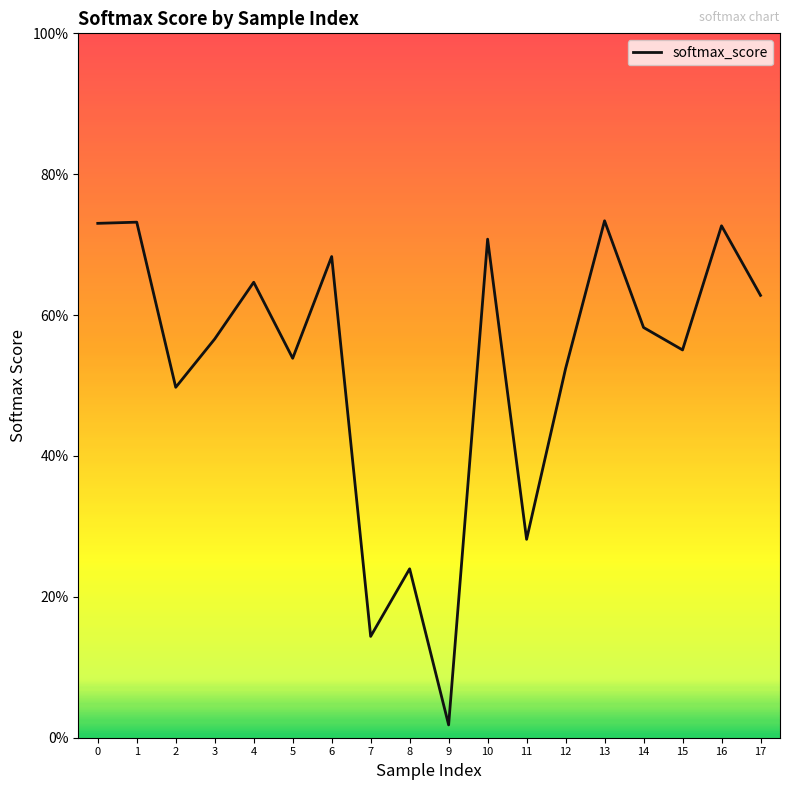

Does the chart display data point markers on the line(s)?

No